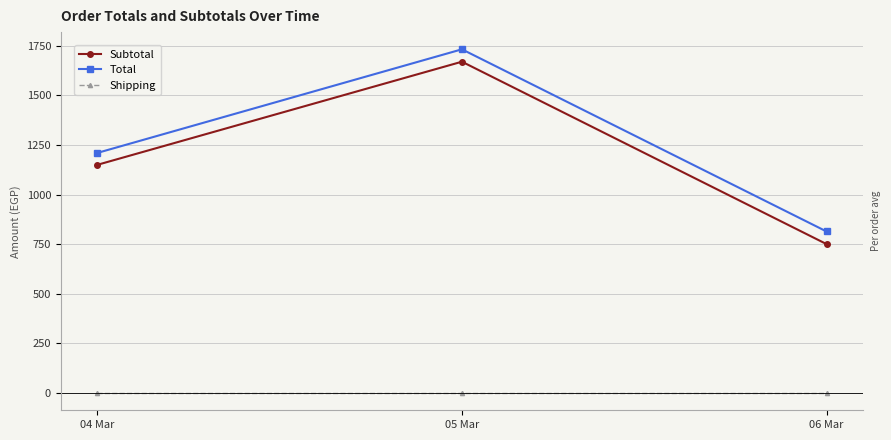

At which category does the chart reach its peak across all series?

05 Mar